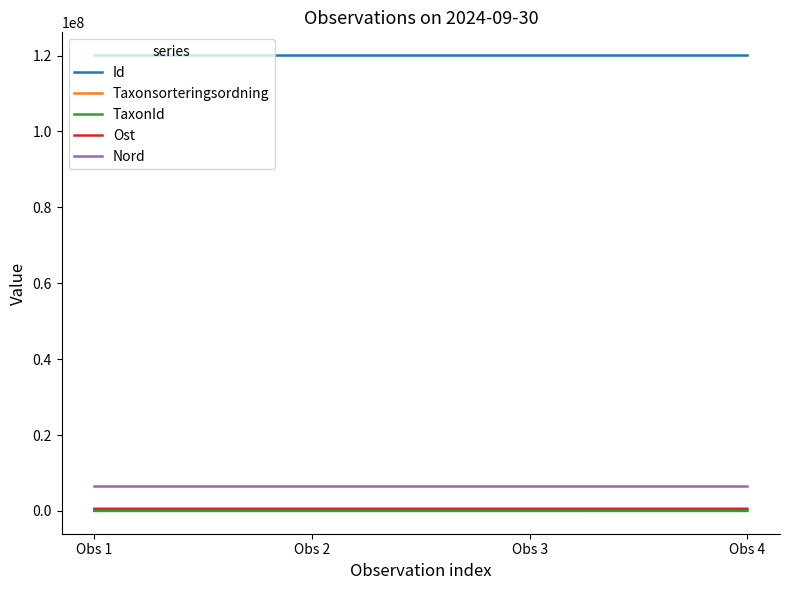

What is the maximum value shown in the chart?

120105388